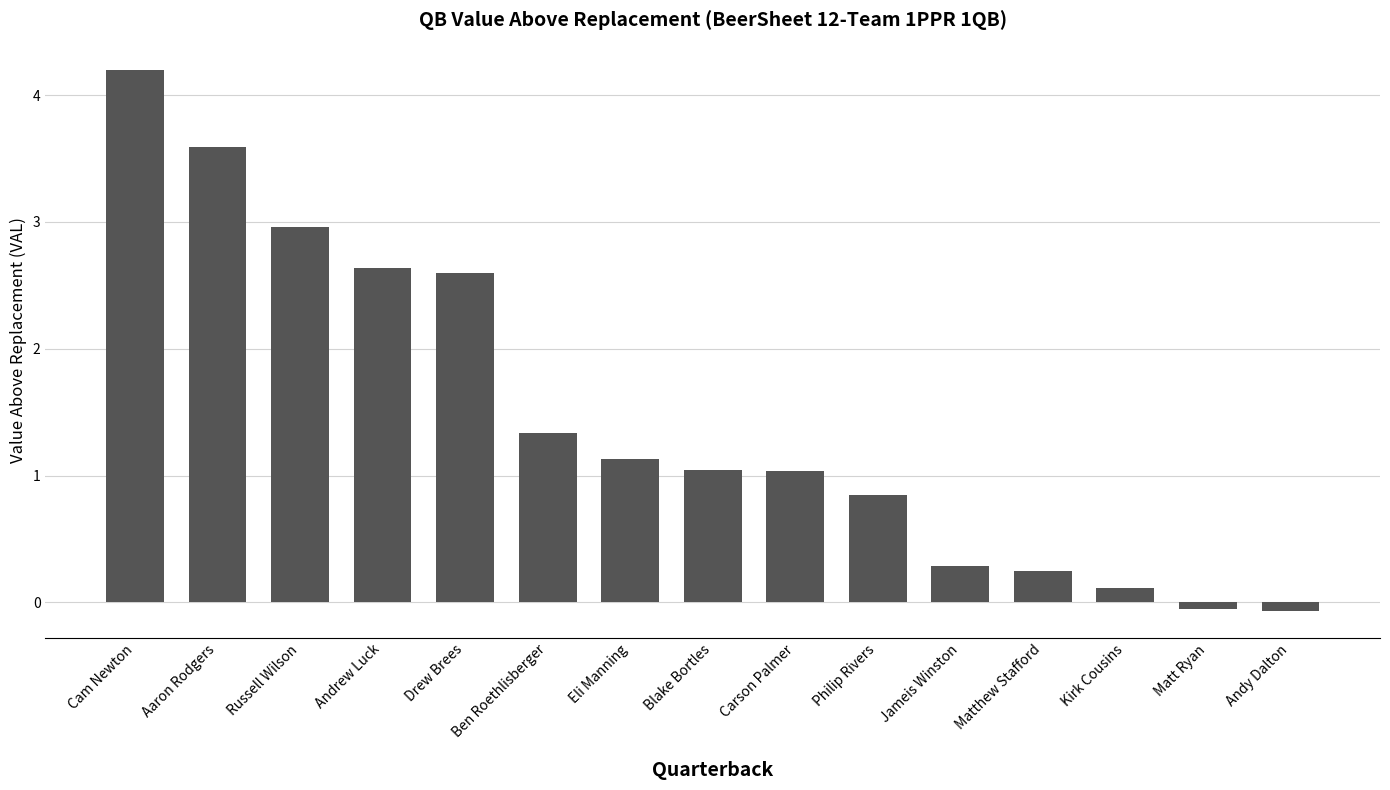

How many values are below 1?

6